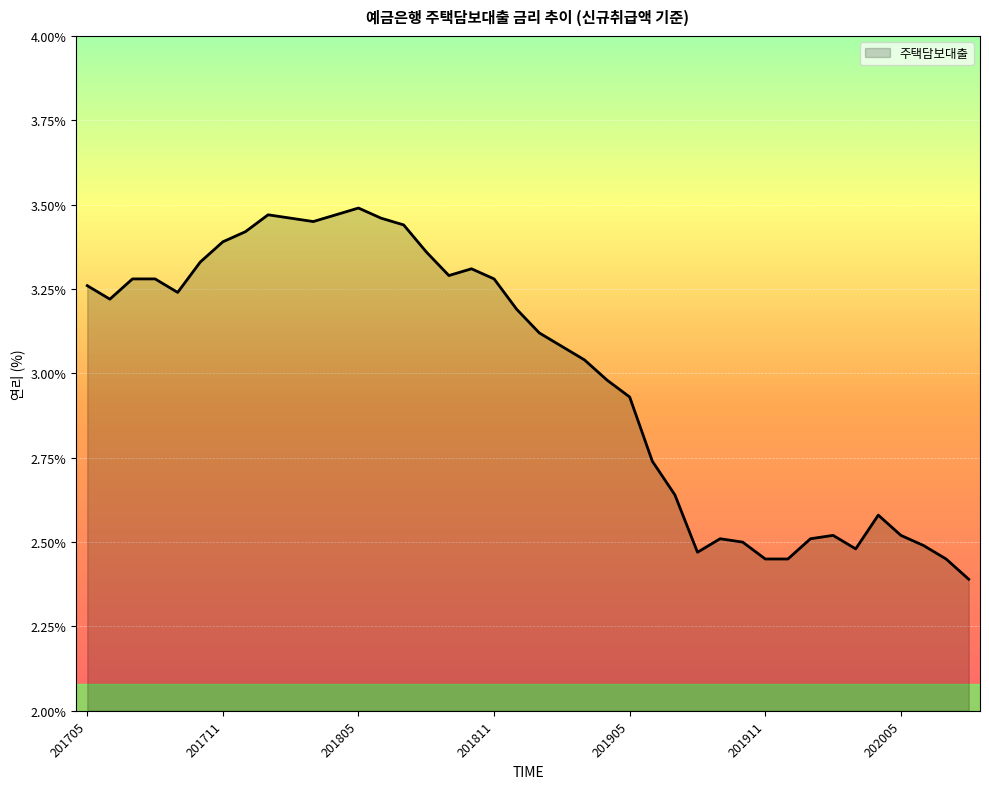

Reading left to right, list all the values displayed in this chart.

3.3	3.2	3.3	3.3	3.2	3.3	3.4	3.4	3.5	3.5	3.5	3.5	3.5	3.5	3.4	3.4	3.3	3.3	3.3	3.2	3.1	3.1	3.0	3.0	2.9	2.7	2.6	2.5	2.5	2.5	2.5	2.5	2.5	2.5	2.5	2.6	2.5	2.5	2.5	2.4